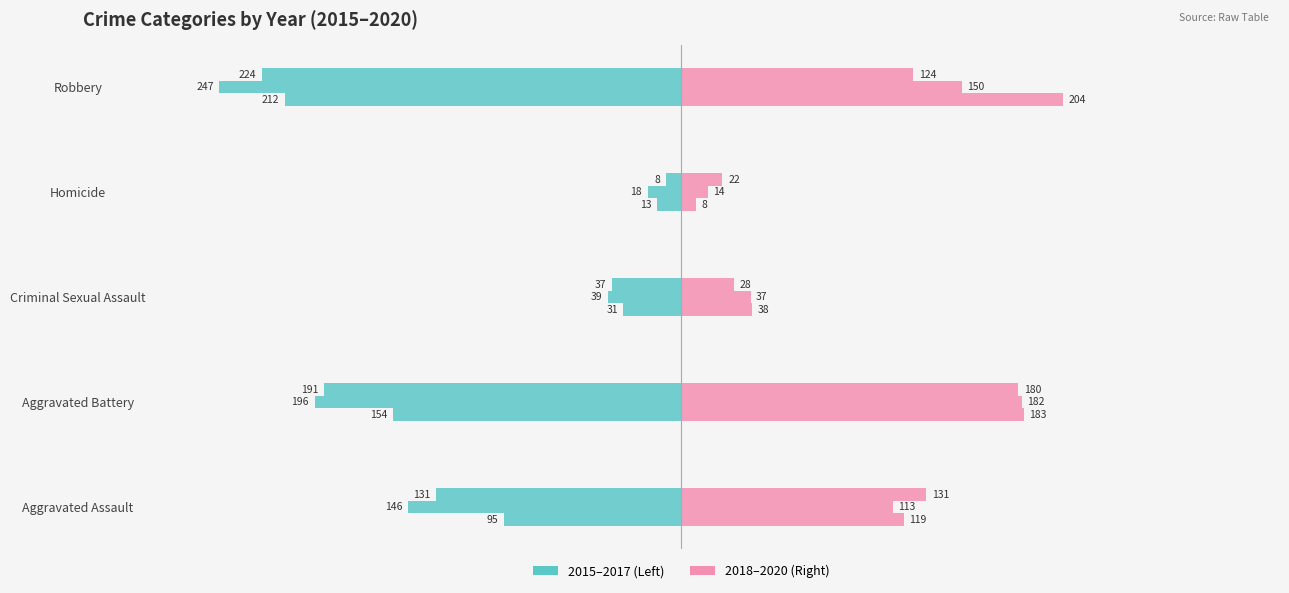

How many groups of bars are there?

5